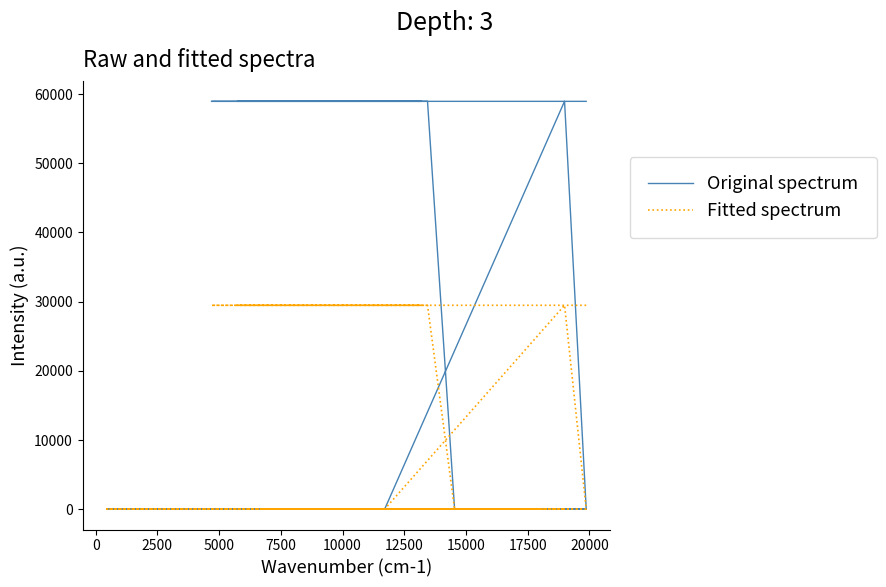

Which series has the largest total across all categories?

Original spectrum